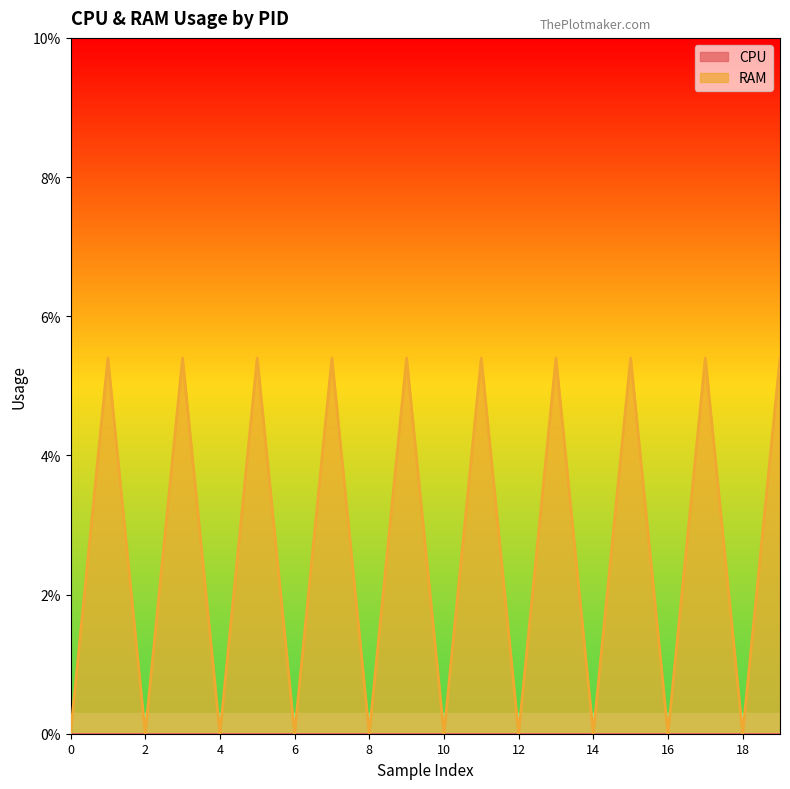

True or false: the data has more than 2 interior local peaks.

True